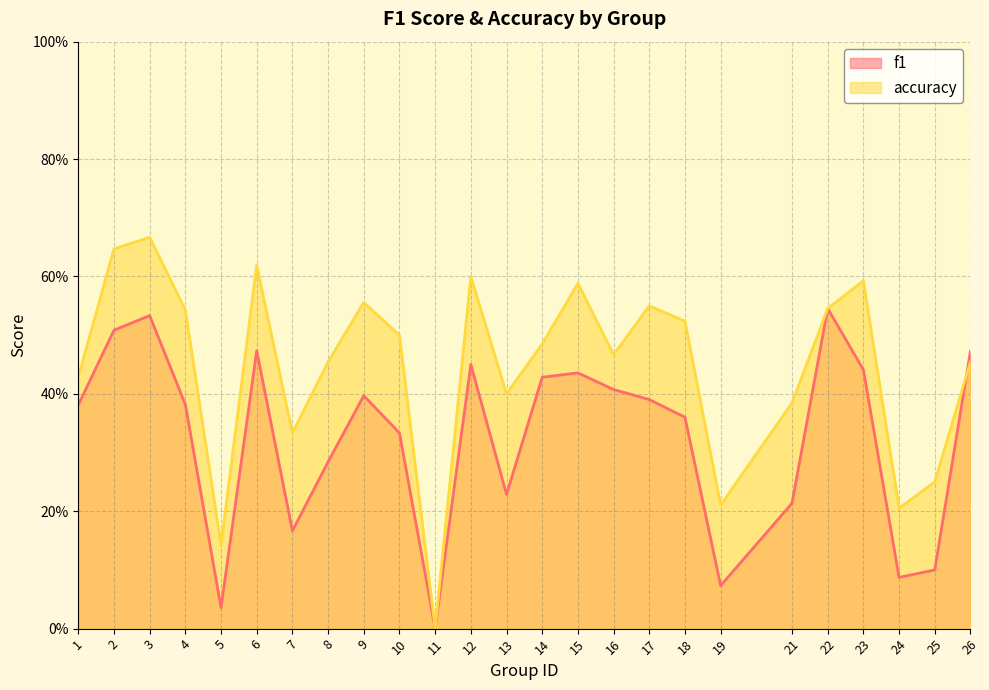

At which category is the sum across all series the highest?

3